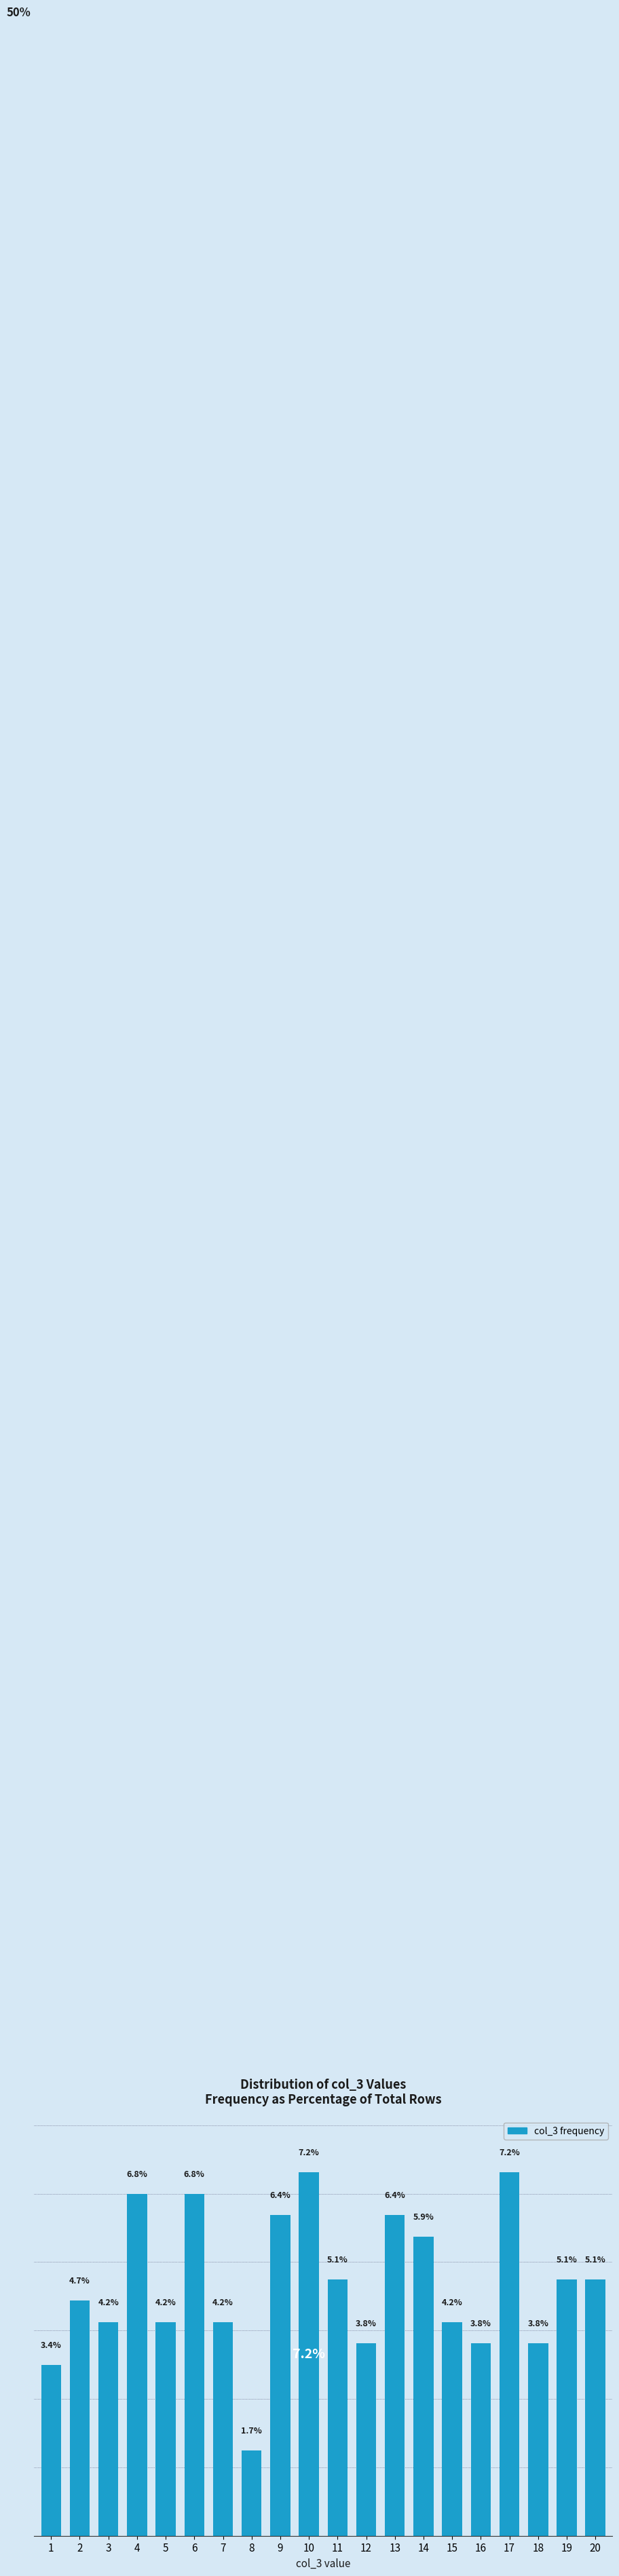

Does the chart contain any negative values?

No